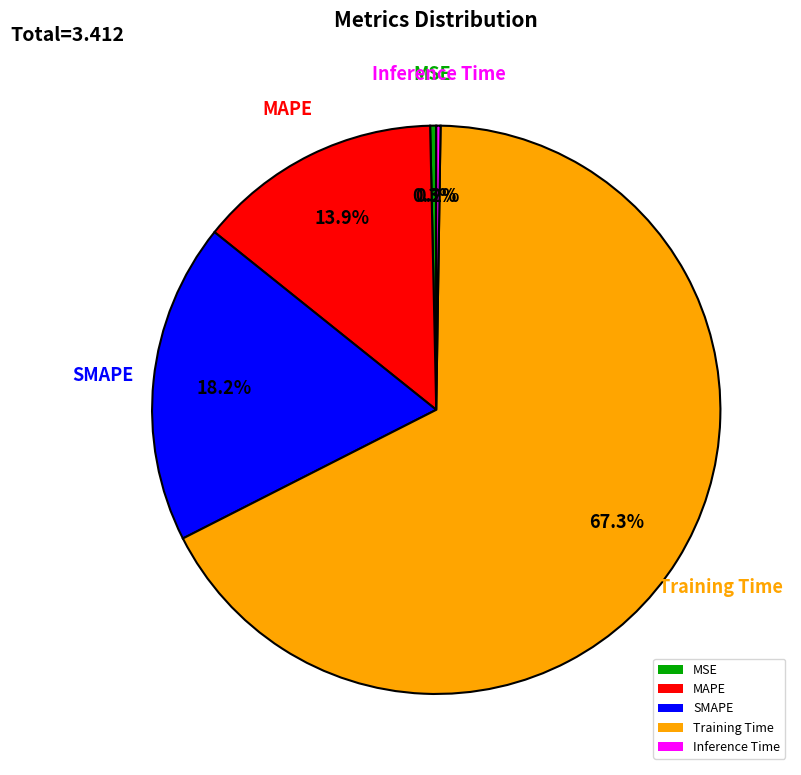

Is it true that SMAPE is 33% of the pie?

False